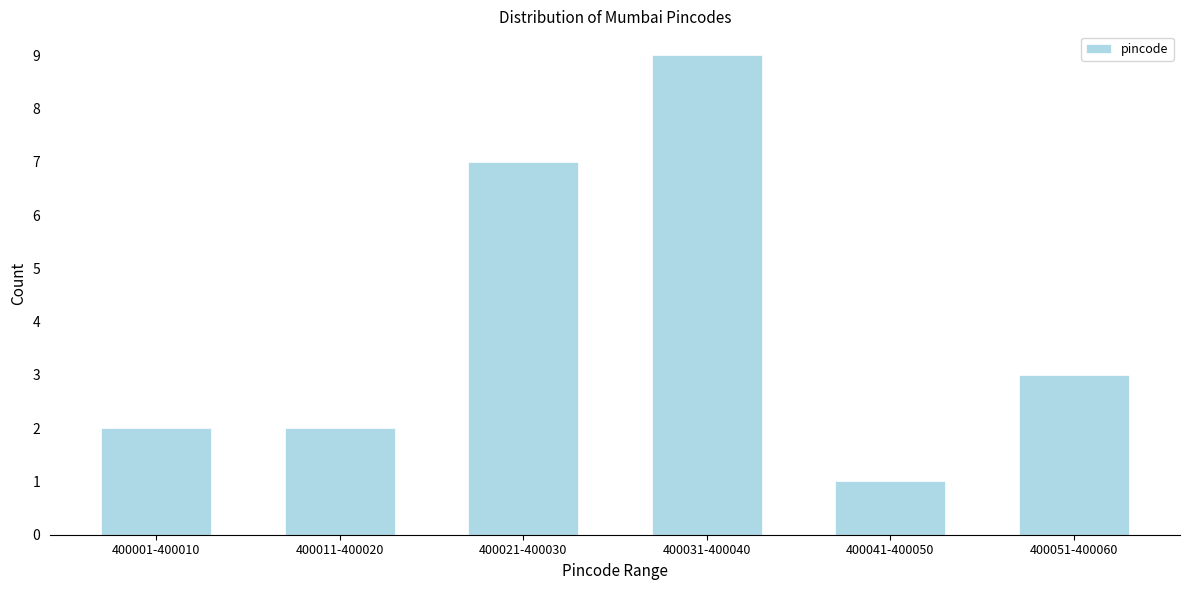

Reading right to left, list all the values displayed in this chart.

3	1	9	7	2	2